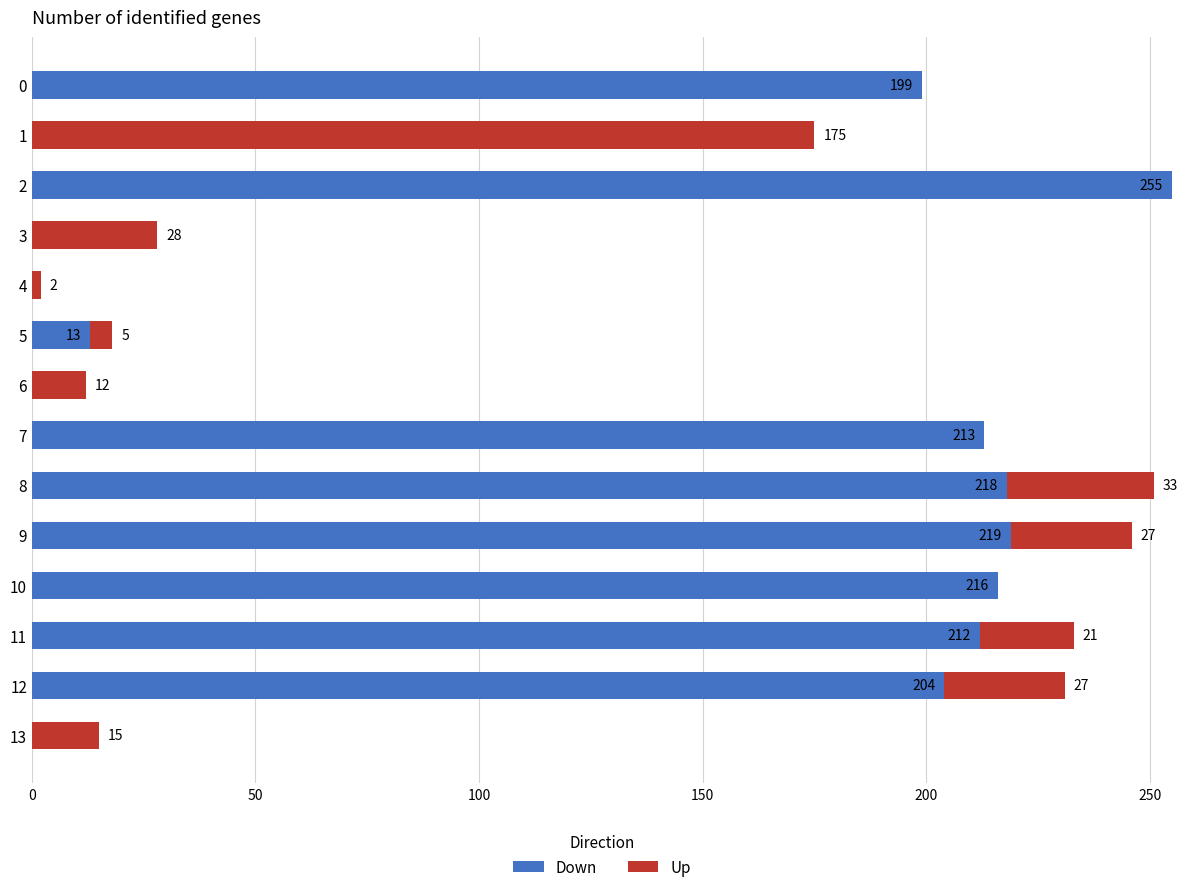

What is the maximum value for Down?

255